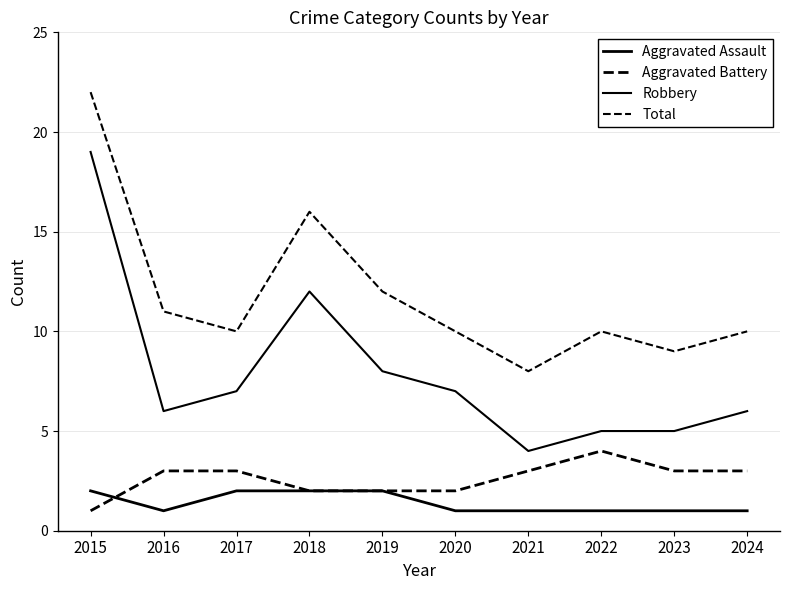

Does the chart display data point markers on the line(s)?

No